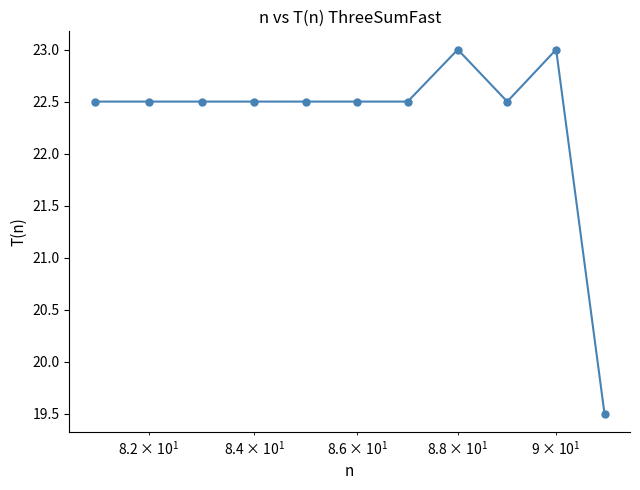

What is the greatest value displayed?

23.0